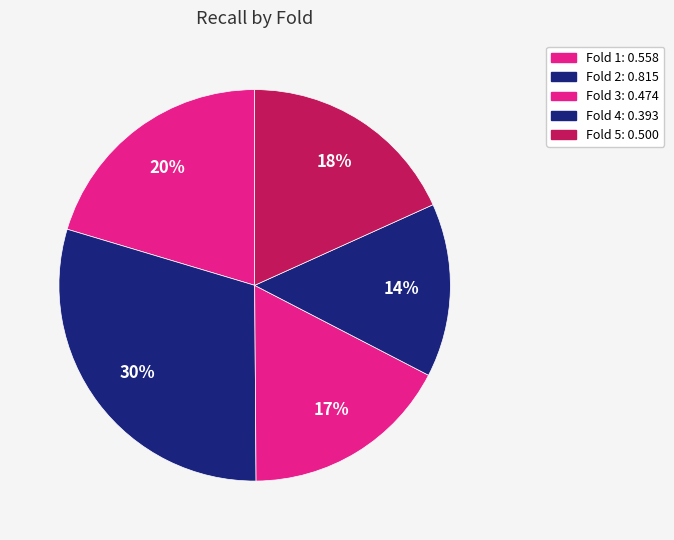

Combined, do Fold 3 and Fold 2 account for over 50%?

No